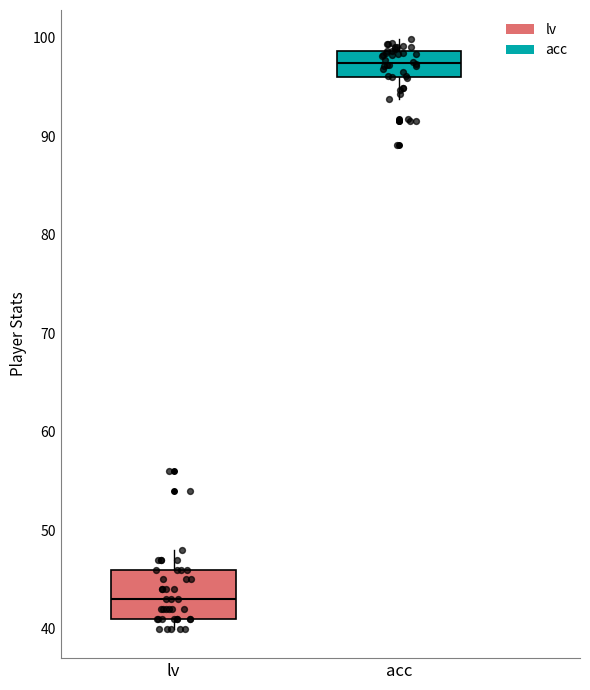

Where does the median line of the box for acc sit on the y-axis? The values are not printed on the chart, so give them approximately, as read against the axis.

97